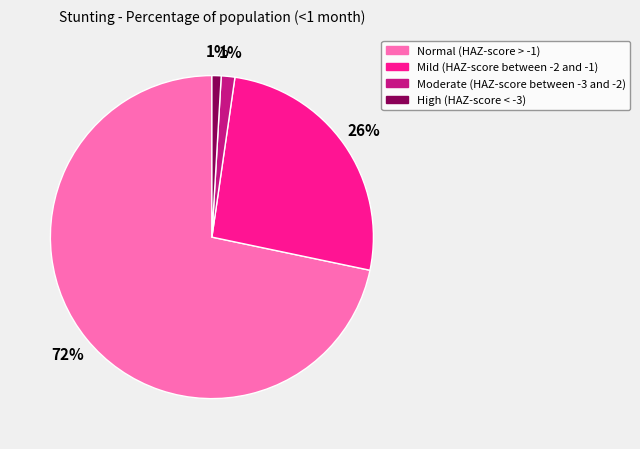

To the nearest percent, what is the difference between the largest and smallest slice percentages?

71%